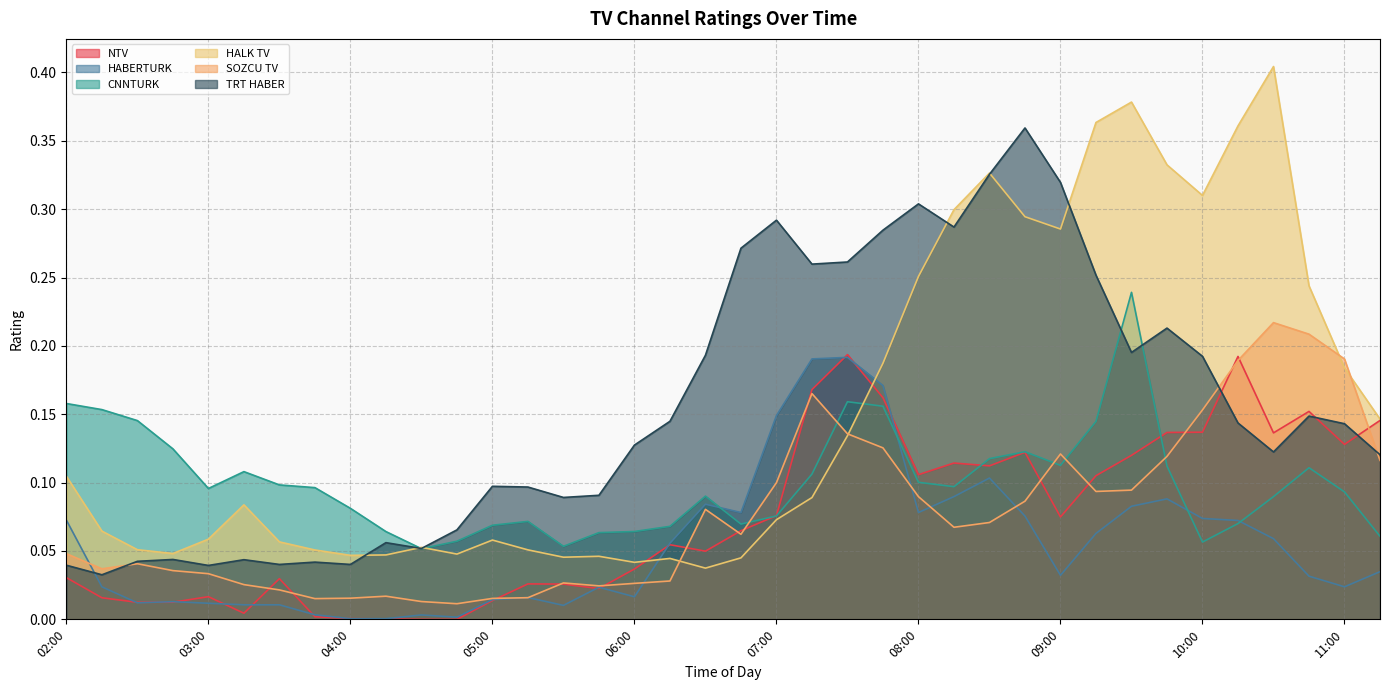

How many categories are shown in the chart?

38